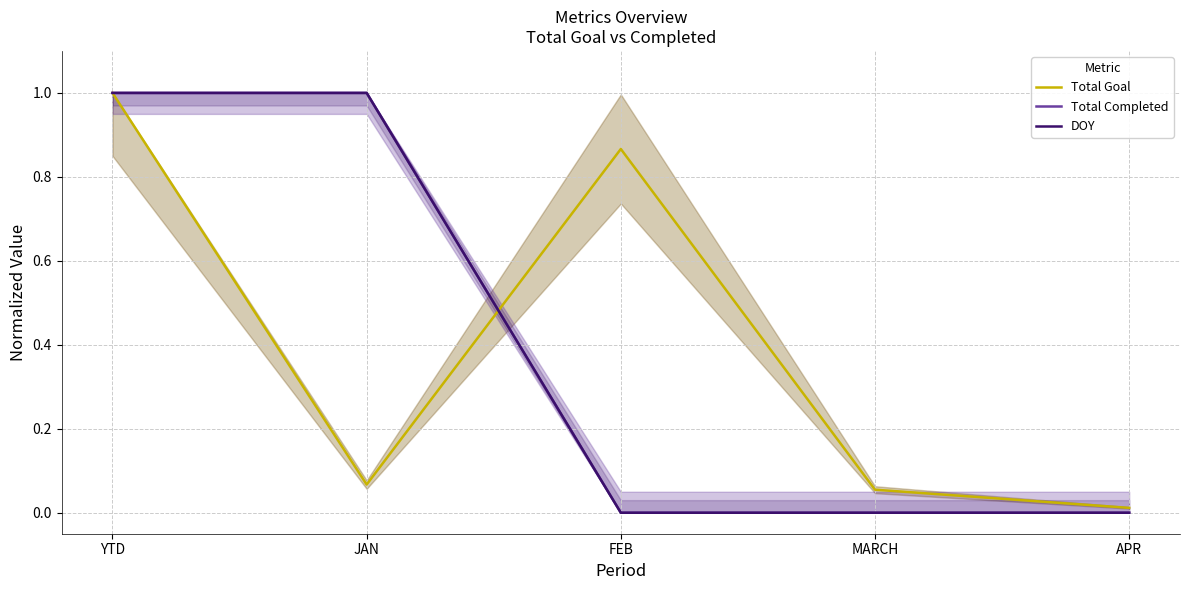

How many lines are shown in the chart?

3